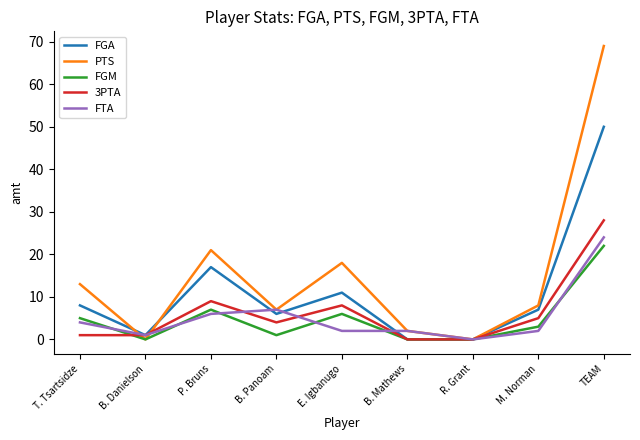

What is the sum of all 3PTA values?

56